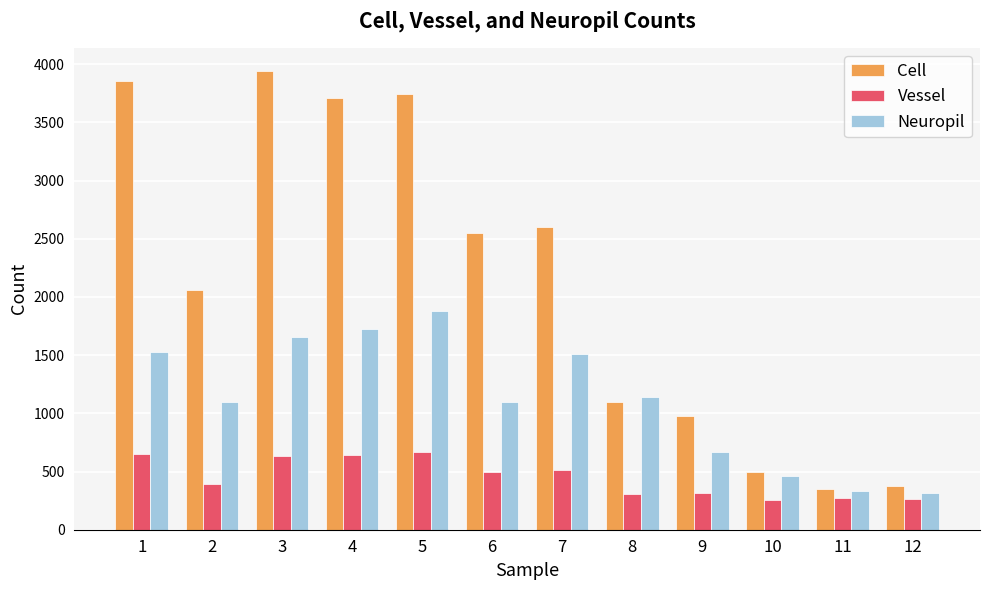

What is the sum of all Neuropil values?

13414